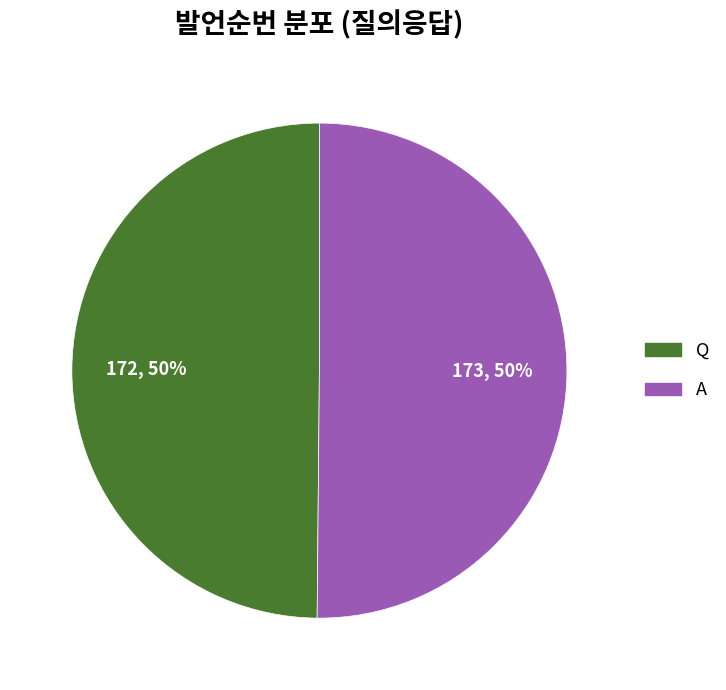

Approximately how many times larger is the value at Q compared to A?

1.0